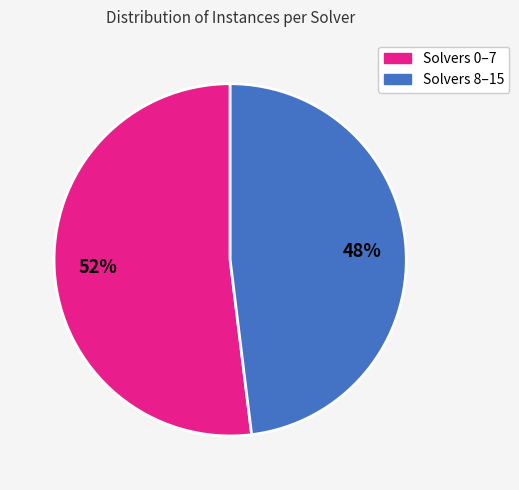

To the nearest percent, what is the difference between the largest and smallest slice percentages?

4%